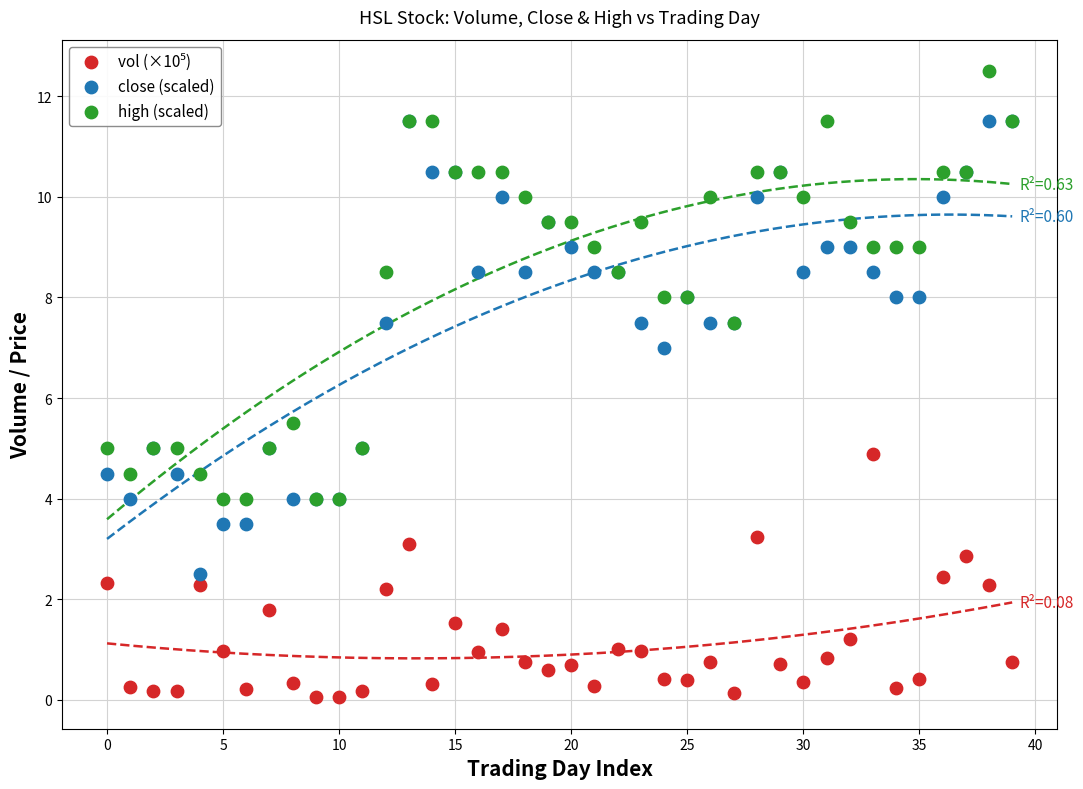

Which series has the widest spread of Y values?

close (scaled)